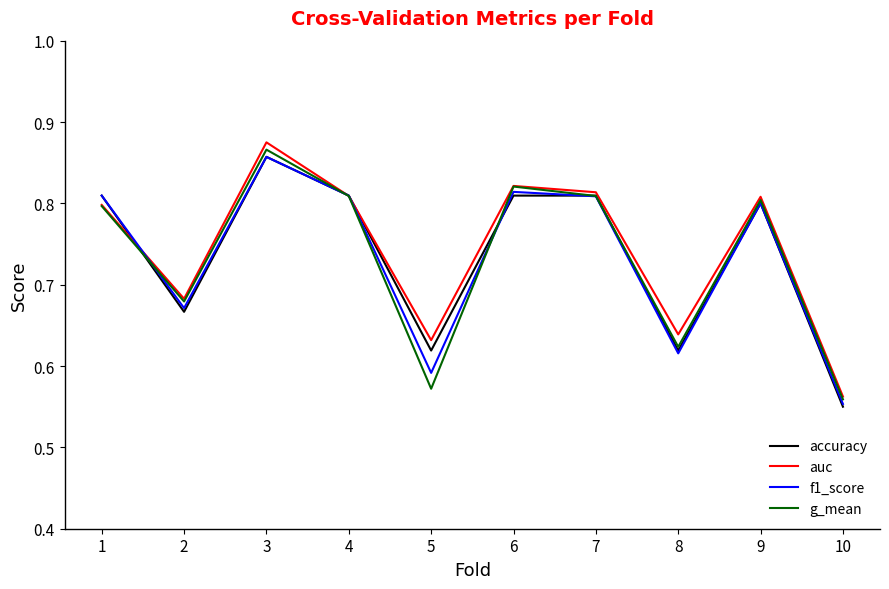

The g_mean series shows 1.3 at 7. True or false?

False